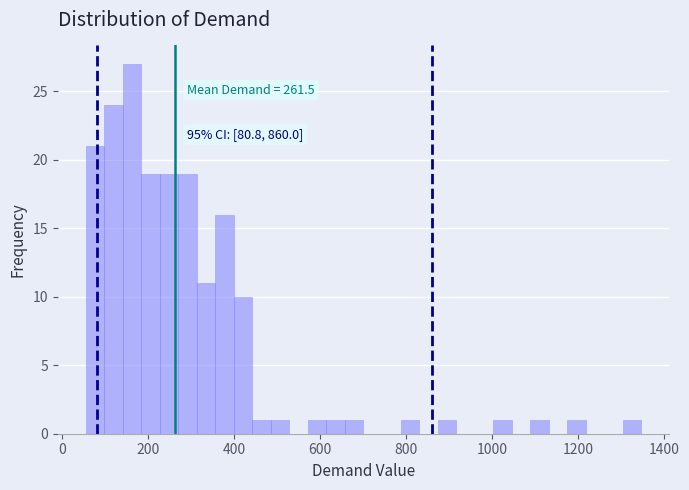

Read against the x-axis, roughly where is the centre of the tallest bar?

160